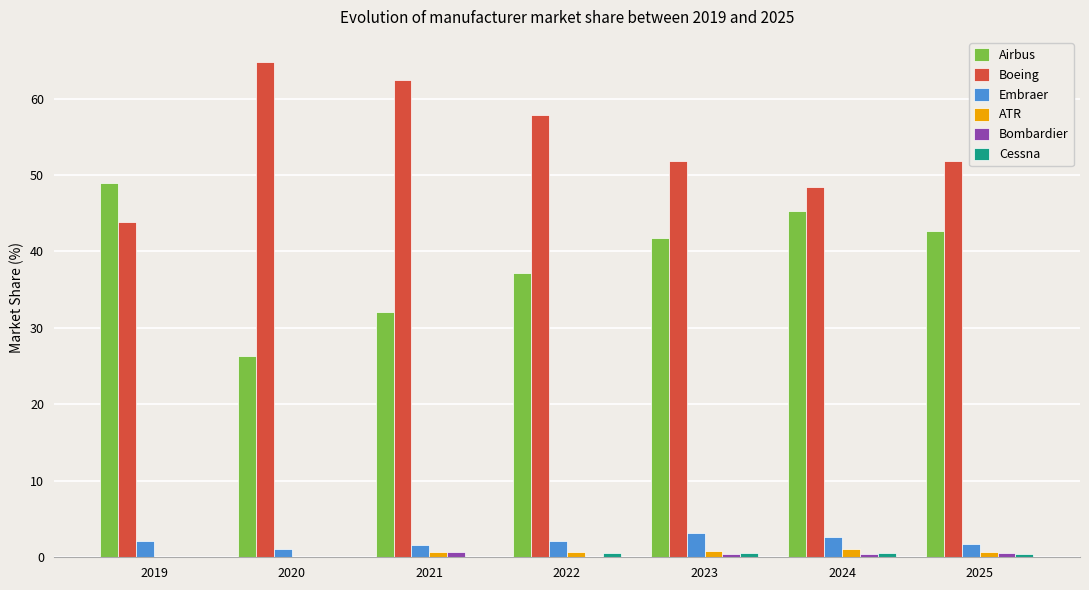

Which series has the largest total across all categories?

Boeing